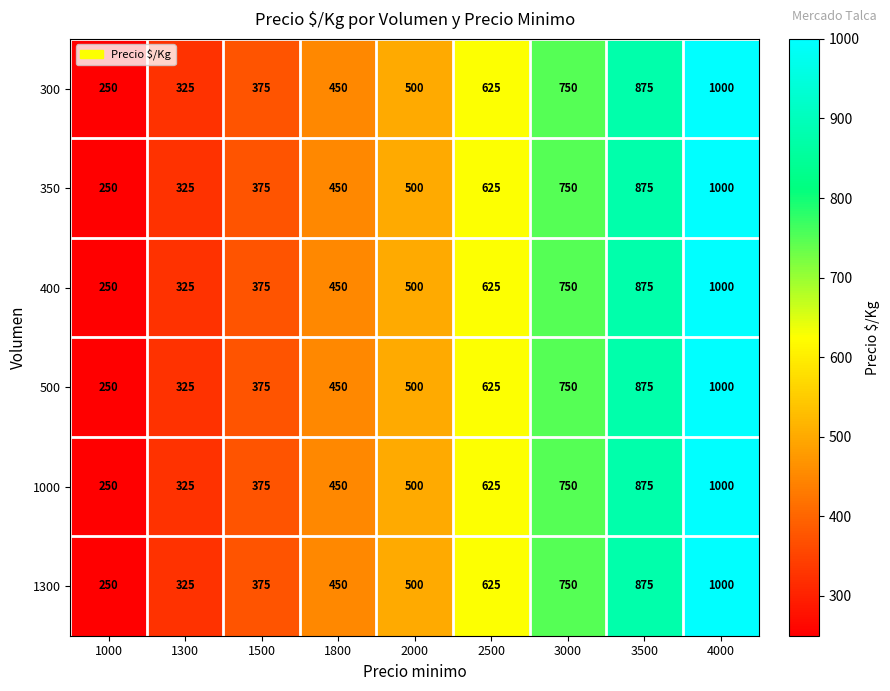

Which category has the lowest value across all series?

1000